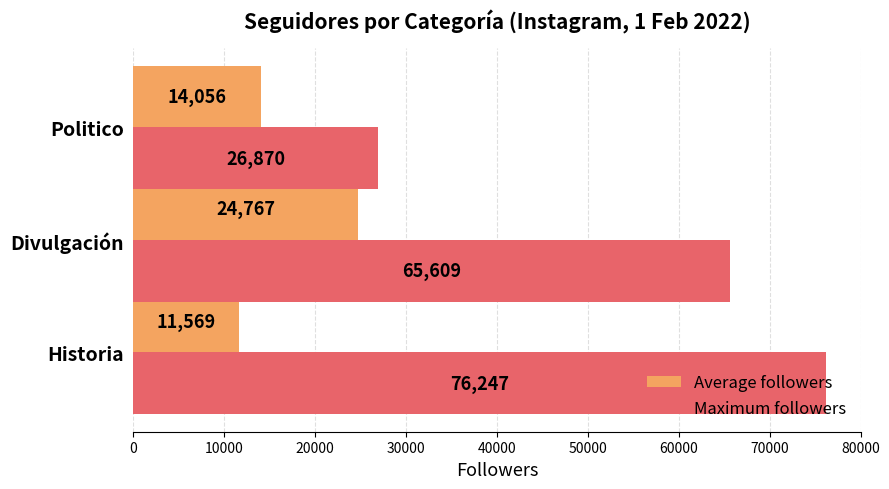

Which series has the widest spread of values?

Maximum followers